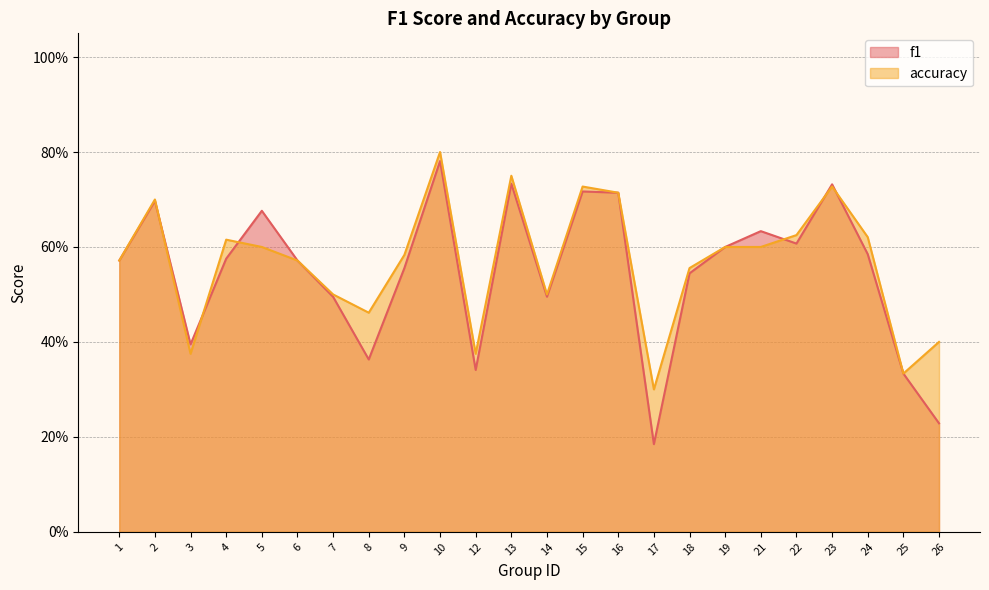

True or false: accuracy and f1 intersect in this chart.

True